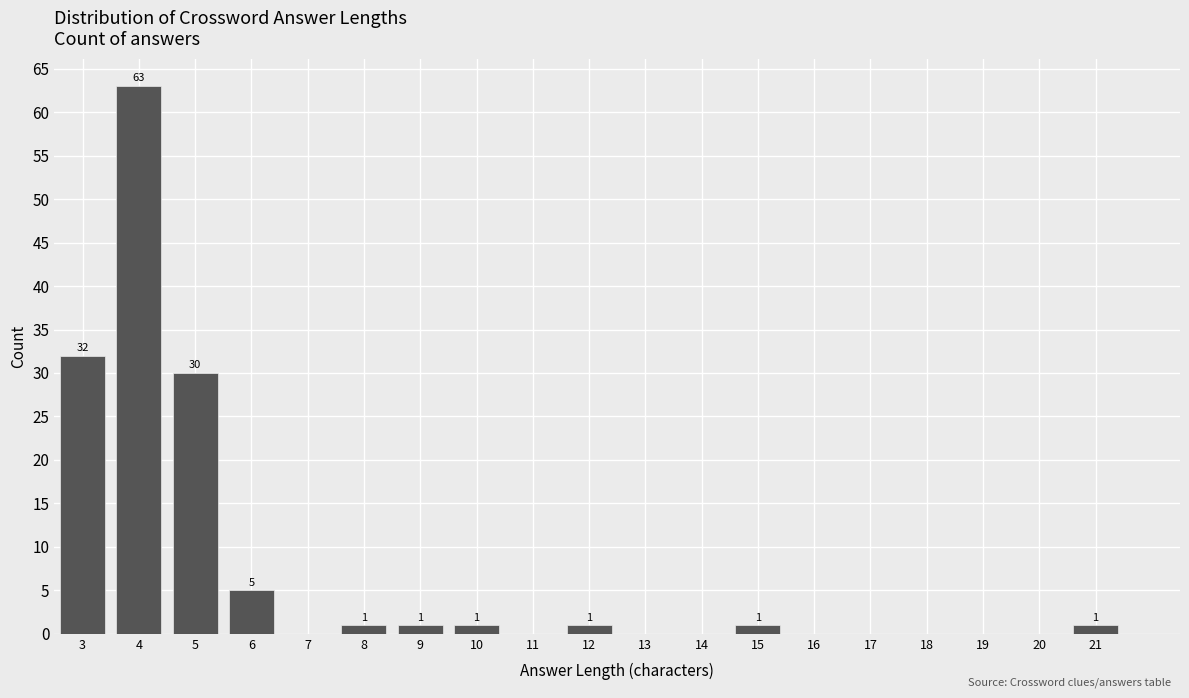

Reading left to right, what are all the values shown in this chart?

3=32	4=63	5=30	6=5	7=0	8=1	9=1	10=1	11=0	12=1	13=0	14=0	15=1	16=0	17=0	18=0	19=0	20=0	21=1